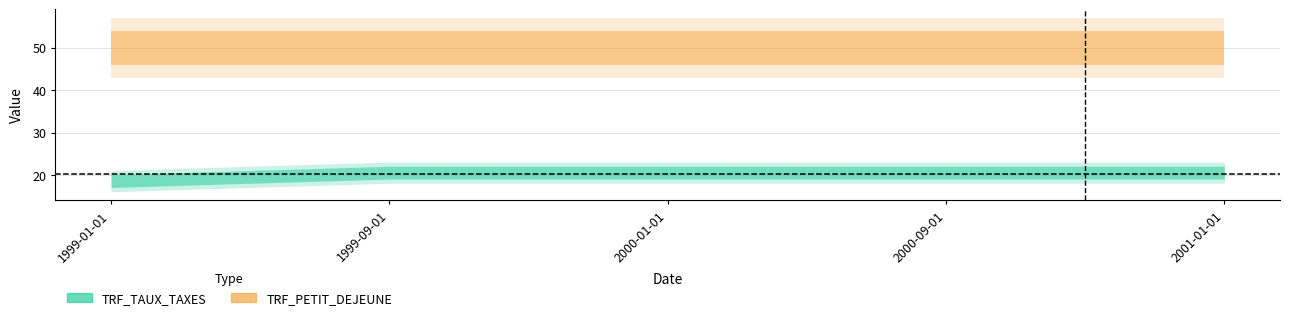

What is the approximate value of TRF_TAUX_TAXES at 2000-09-01?

20.6